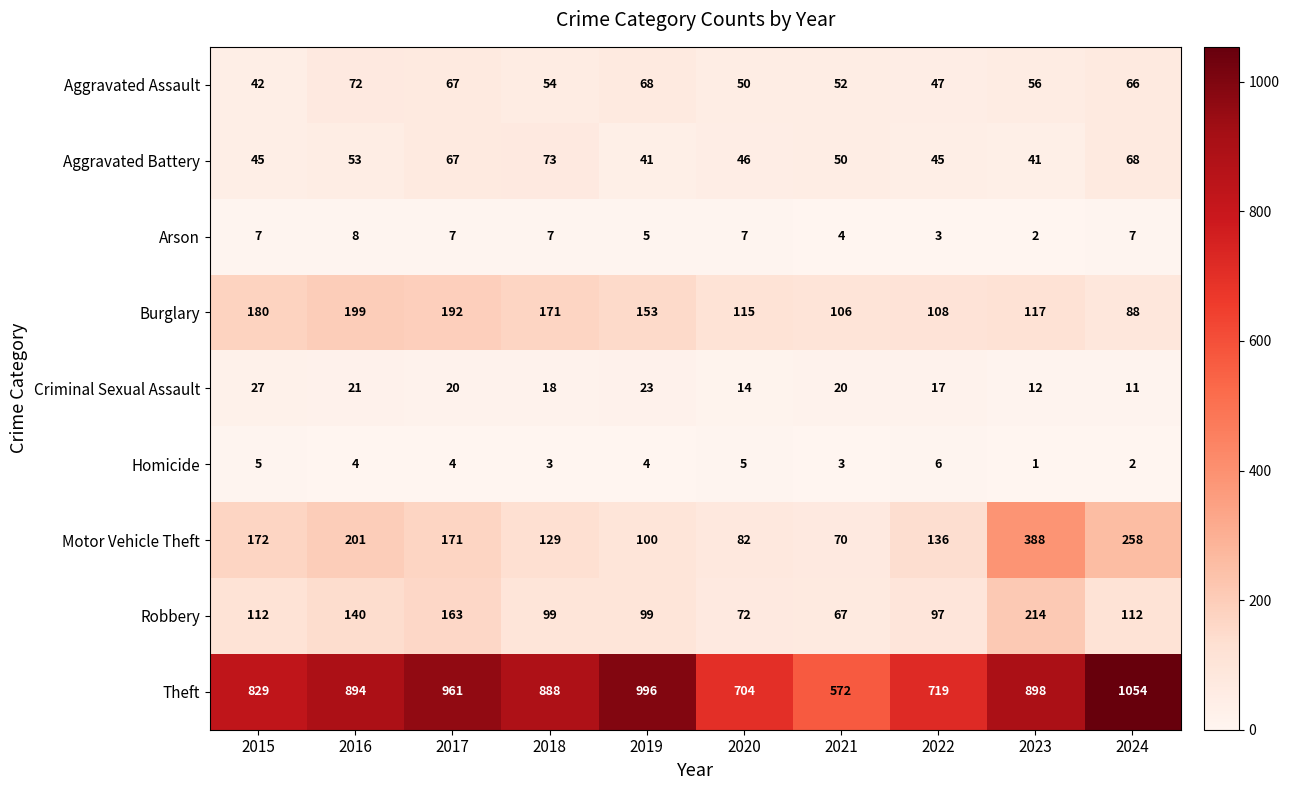

What is the approximate value of Robbery at 2019, to the nearest 5?

100